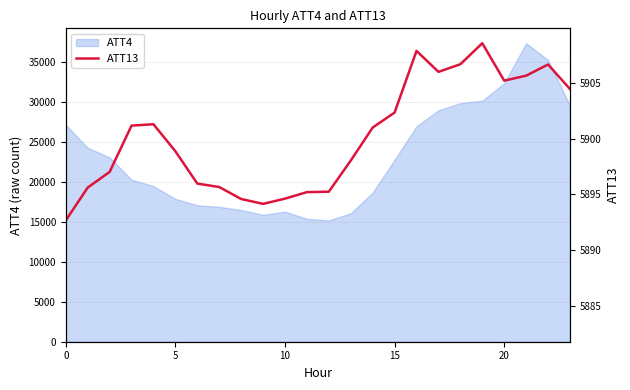

Where is the first local minimum?

9